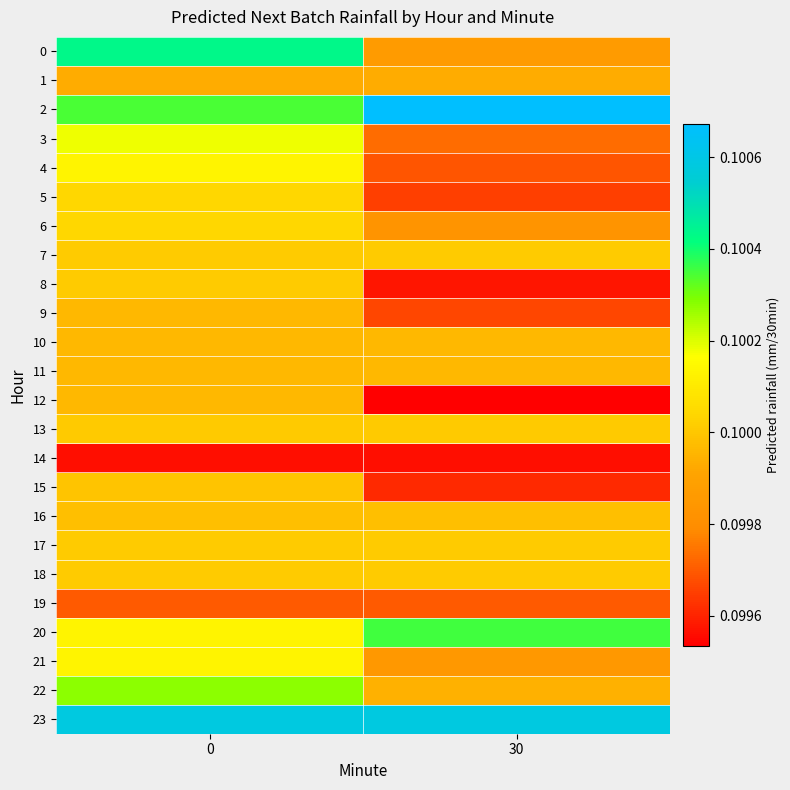

Reading left to right, what are all the values shown in this chart?

0: 0=0.1	30=0.1
1: 0=0.1	30=0.1
2: 0=0.1	30=0.1
3: 0=0.1	30=0.1
4: 0=0.1	30=0.1
5: 0=0.1	30=0.1
6: 0=0.1	30=0.1
7: 0=0.1	30=0.1
8: 0=0.1	30=0.1
9: 0=0.1	30=0.1
10: 0=0.1	30=0.1
11: 0=0.1	30=0.1
12: 0=0.1	30=0.1
13: 0=0.1	30=0.1
14: 0=0.1	30=0.1
15: 0=0.1	30=0.1
16: 0=0.1	30=0.1
17: 0=0.1	30=0.1
18: 0=0.1	30=0.1
19: 0=0.1	30=0.1
20: 0=0.1	30=0.1
21: 0=0.1	30=0.1
22: 0=0.1	30=0.1
23: 0=0.1	30=0.1